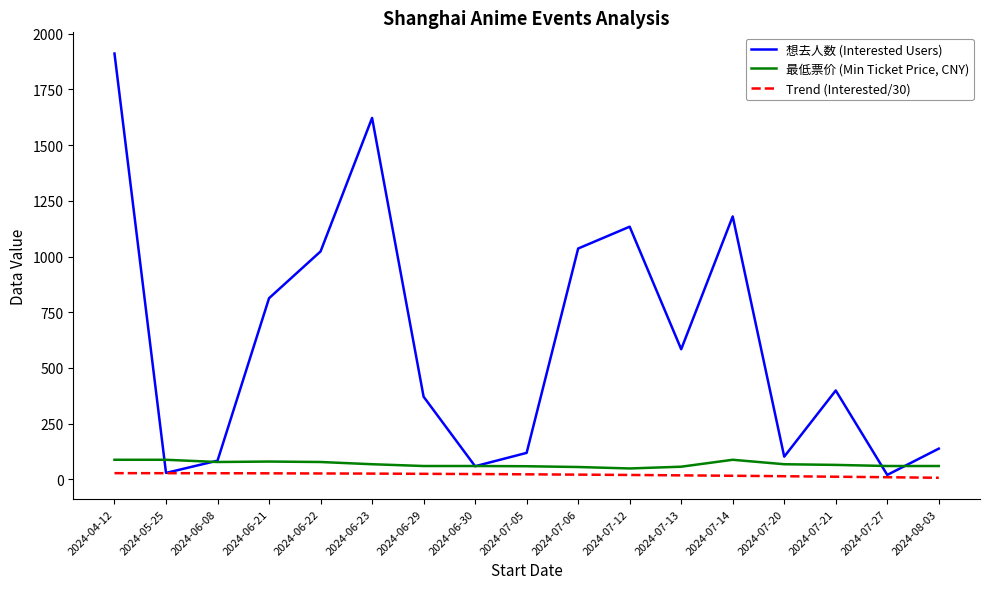

Is the value of 想去人数 at 2024-08-03 greater than the value of 最低票价 at 2024-06-08?

Yes